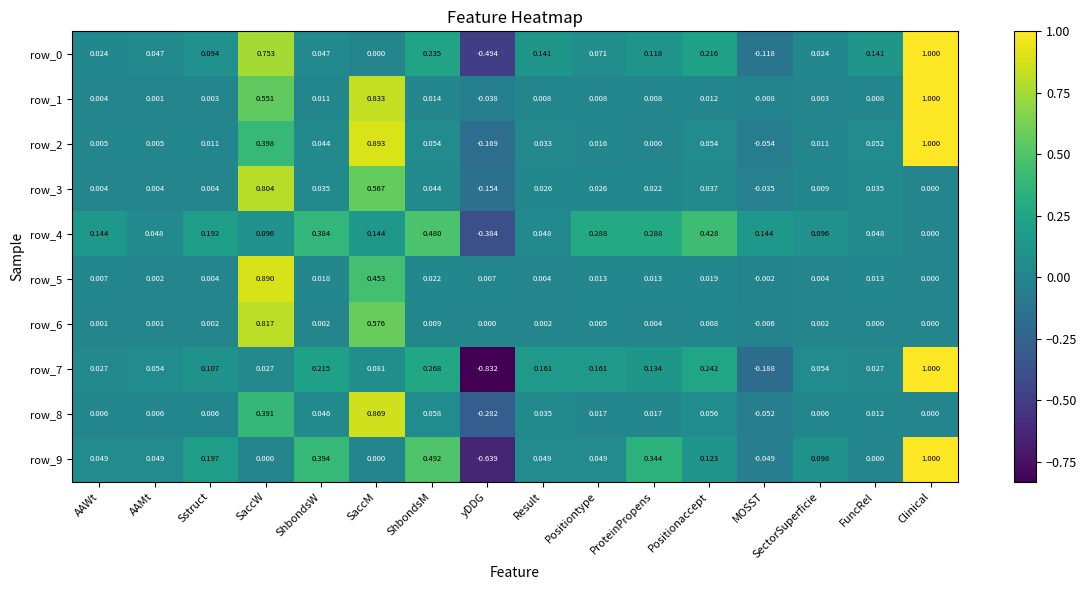

At which category is the sum across all series the highest?

Clinical